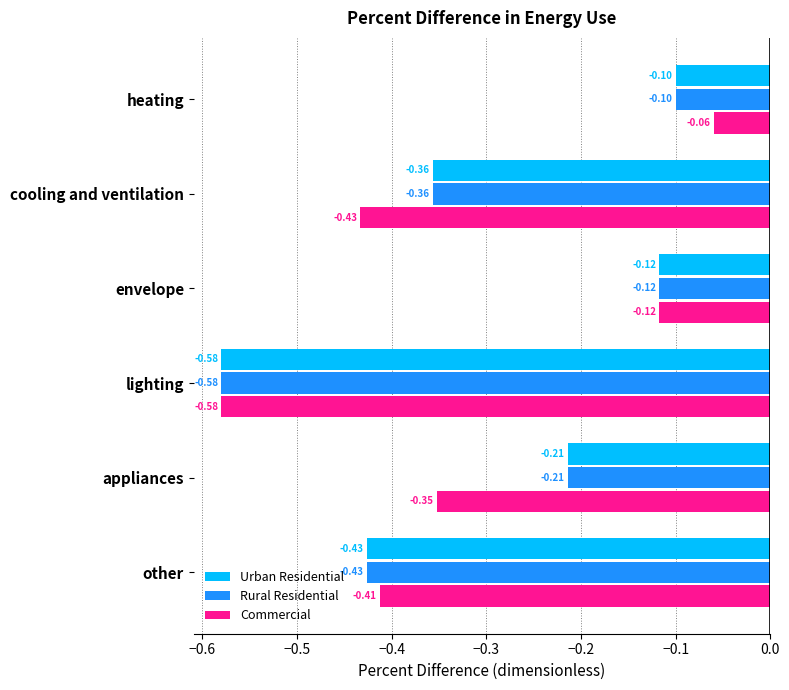

Which category has the lowest value across all series?

lighting